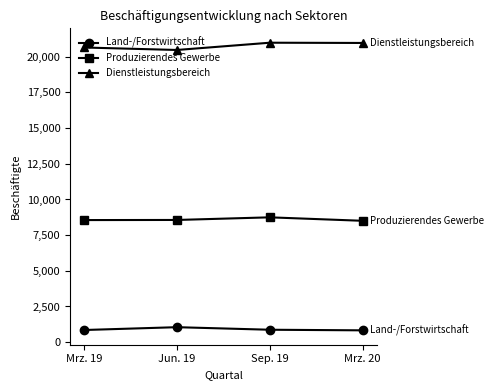

Does the chart display data point markers on the line(s)?

Yes